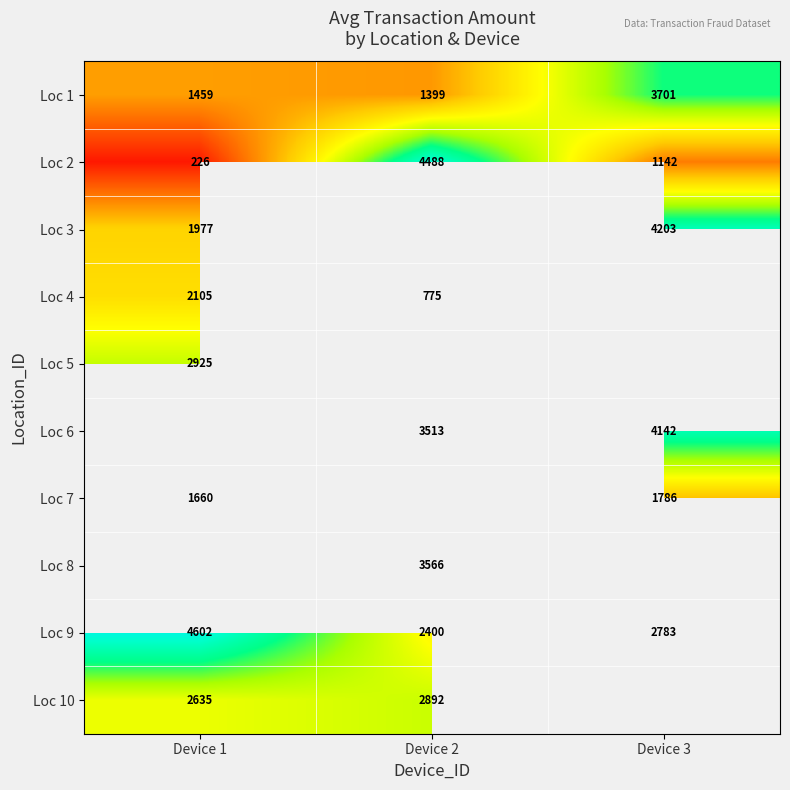

Is the value of Loc 6 at Device 3 greater than the value of Loc 9 at Device 3?

Yes